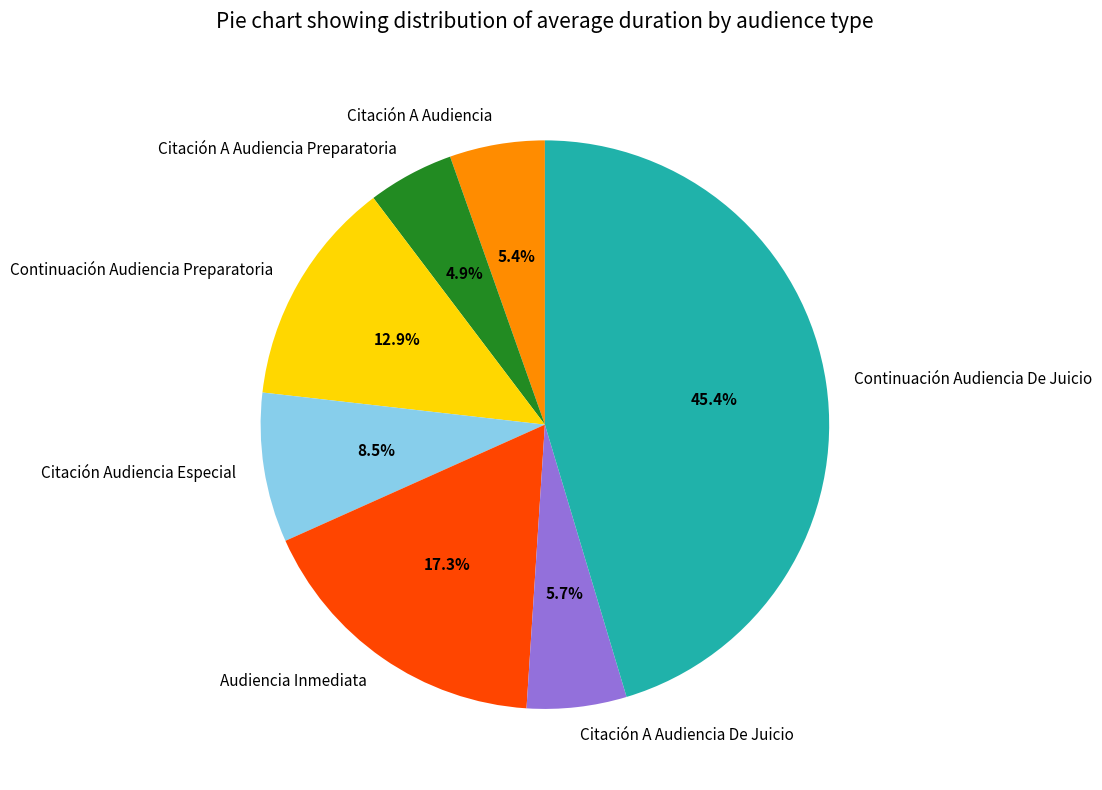

Is there any slice that represents more than half of the pie?

No